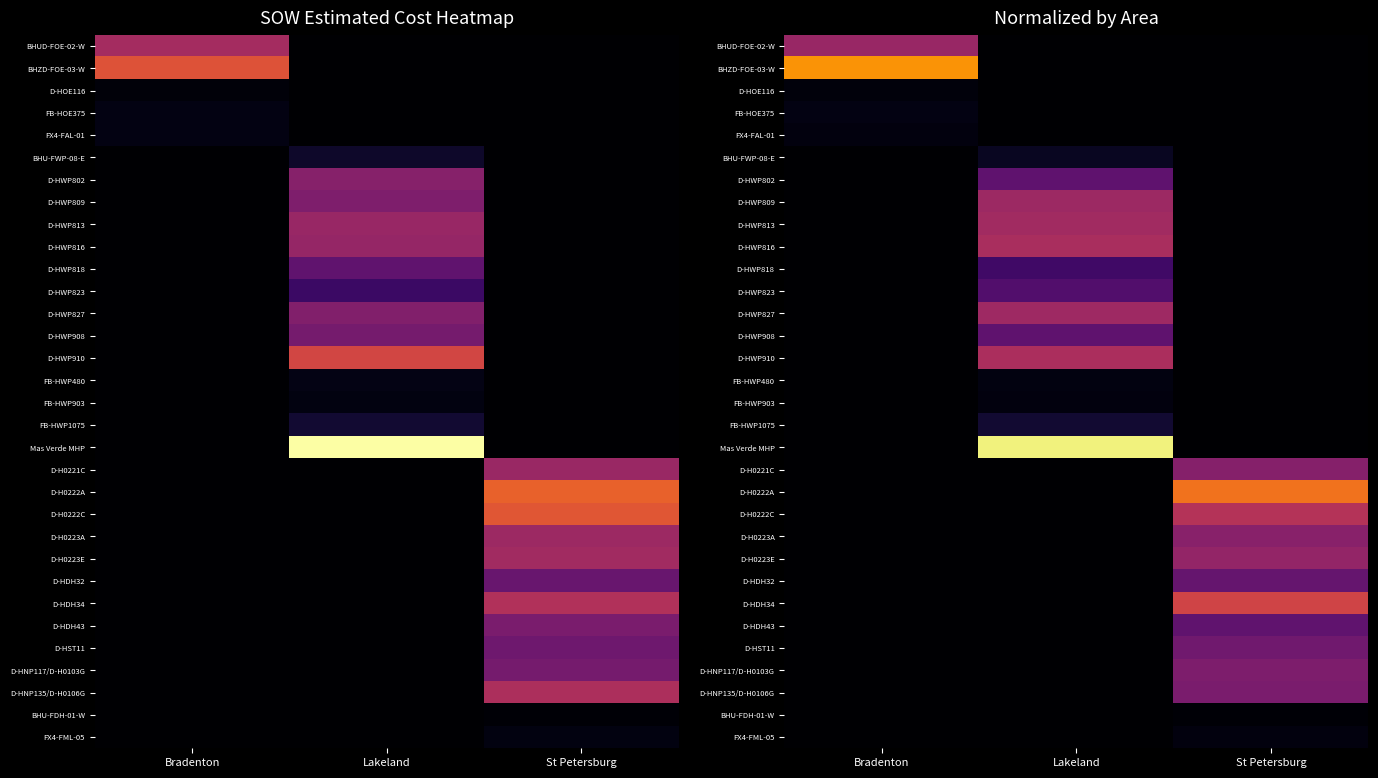

At which category does the chart reach its peak across all series?

Lakeland